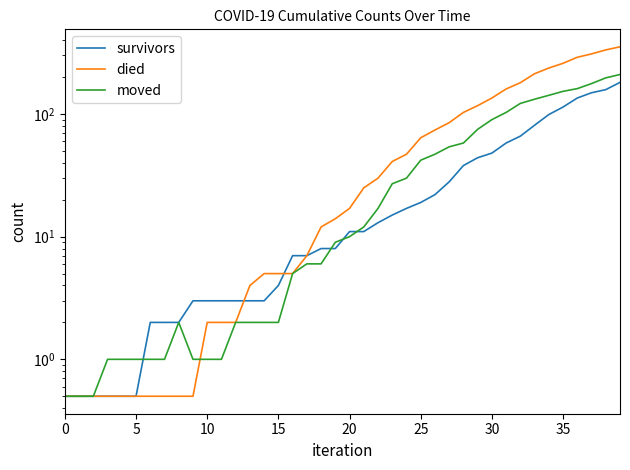

How many interior local peaks does the moved series have?

1